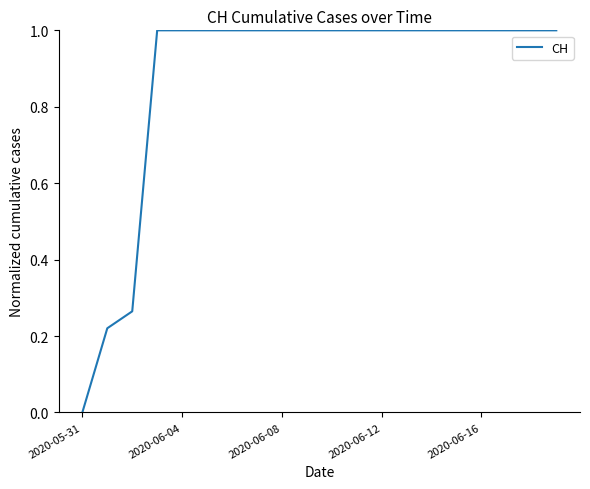

What is the difference between the maximum and minimum values?

1.0